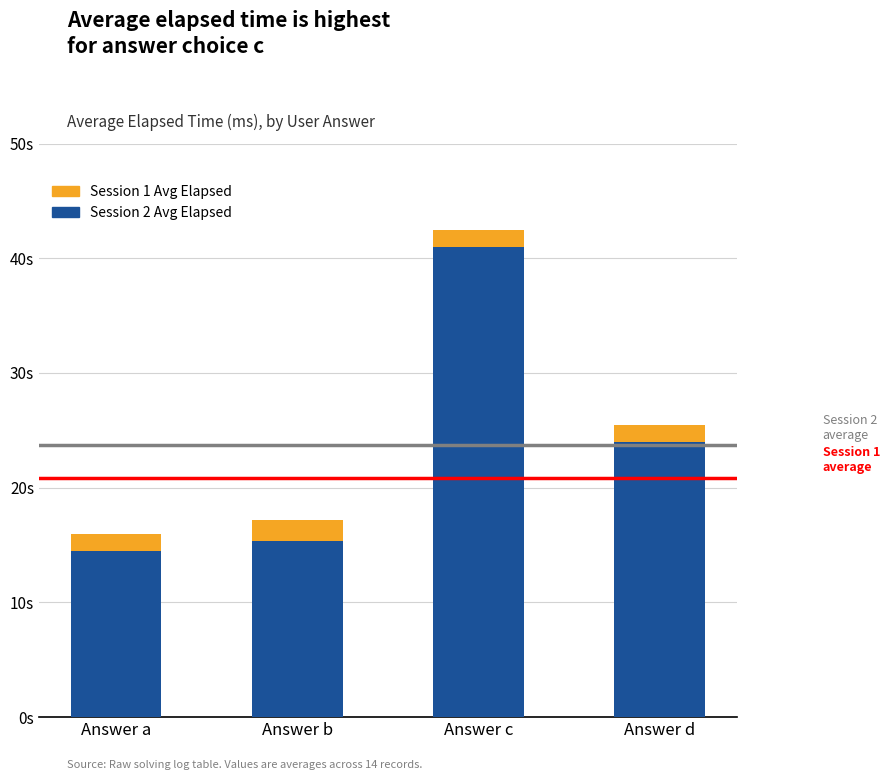

Where is Session 1 Avg Elapsed nearest to the value 1667?

Answer a